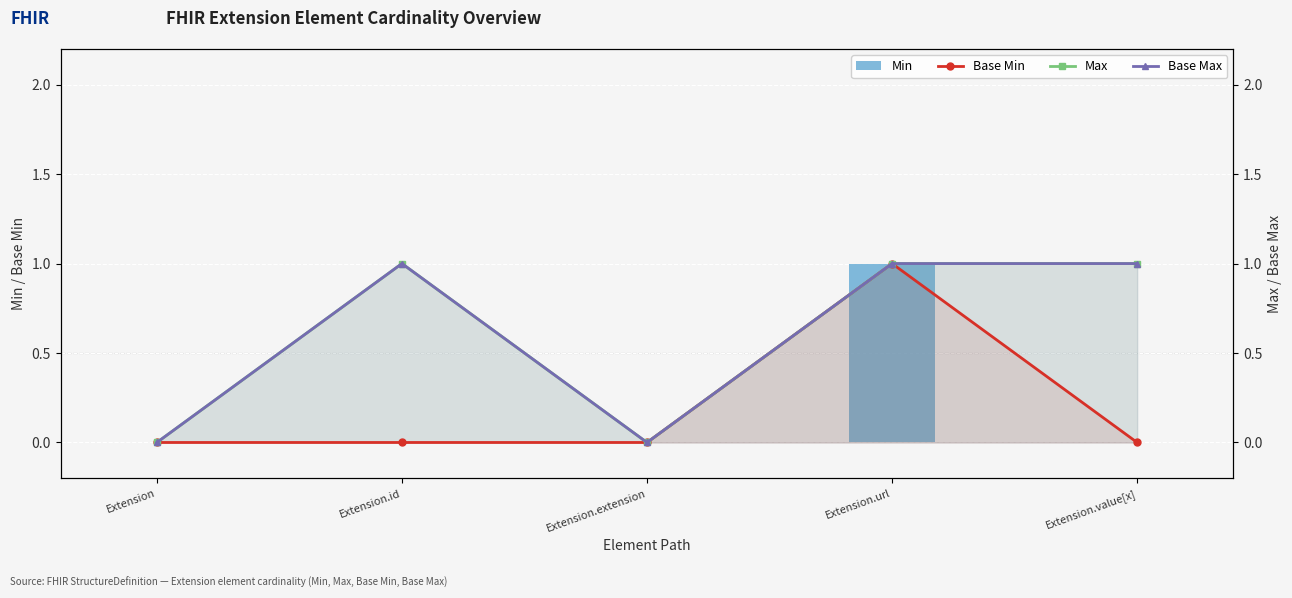

At which label is Min closest to 0?

Extension